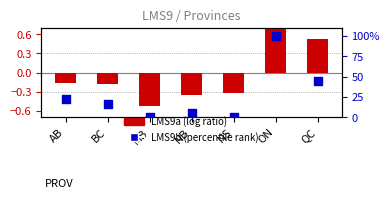

Is the value of LMS9b (percentile rank) at QC greater than the value of LMS9a (log ratio) at MB?

Yes